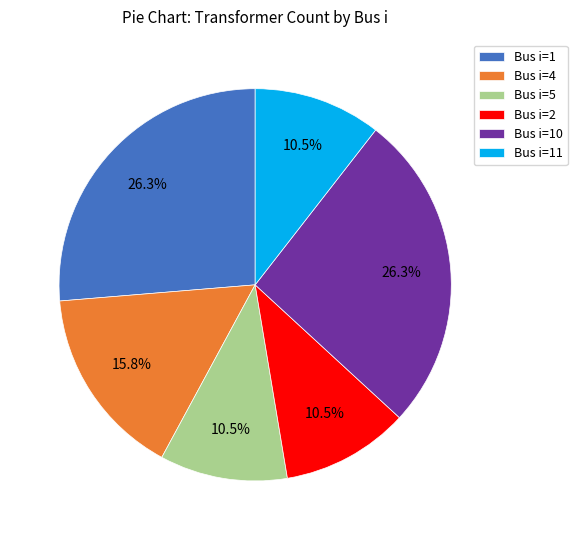

To the nearest percent, what is the average slice percentage?

17%